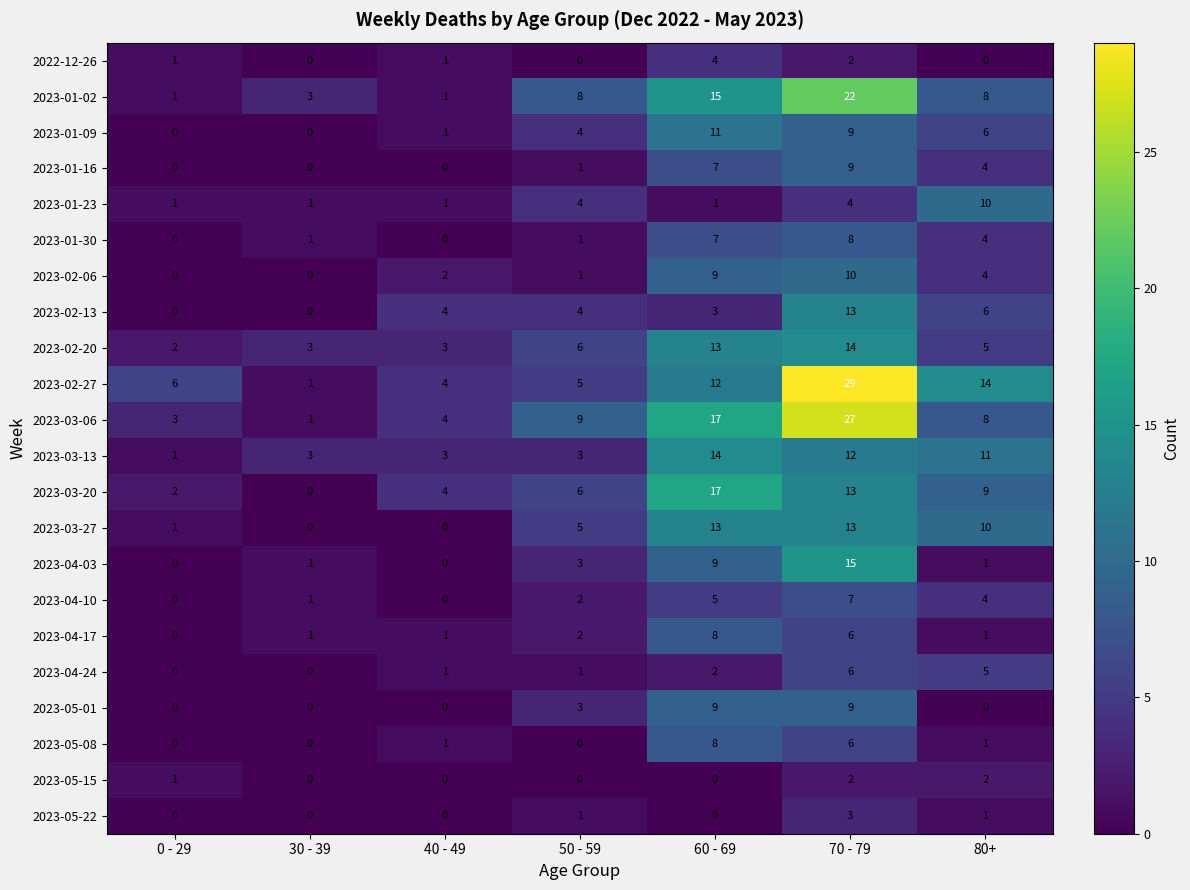

What value does the 2023-02-06 series have at 60 - 69, to the nearest 5?

10